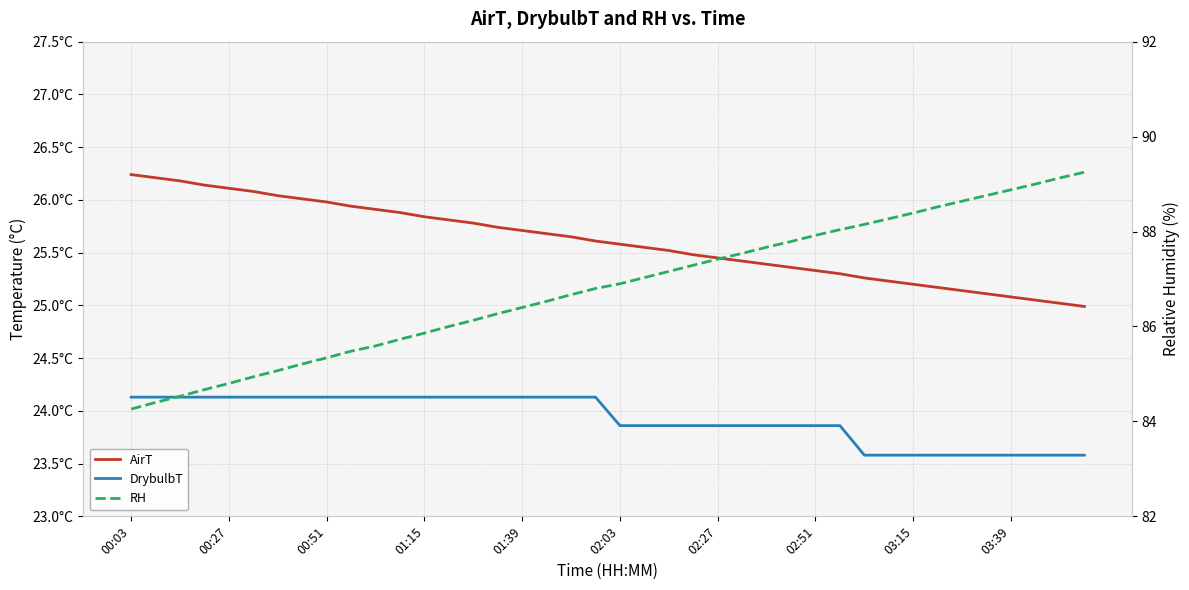

How many lines are shown in the chart?

3